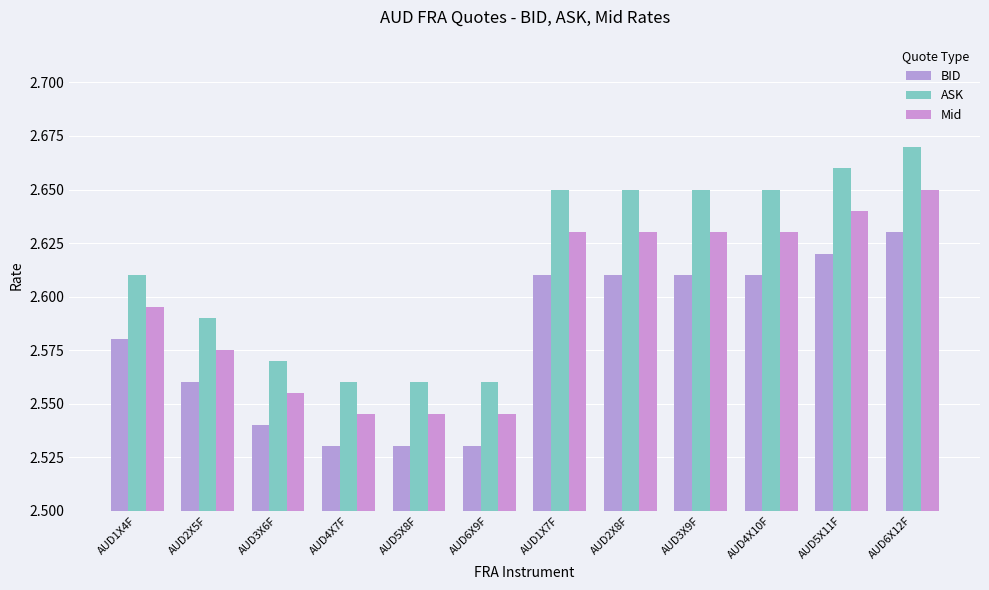

List the series in order of their overall mean, highest first.

ASK, Mid, BID